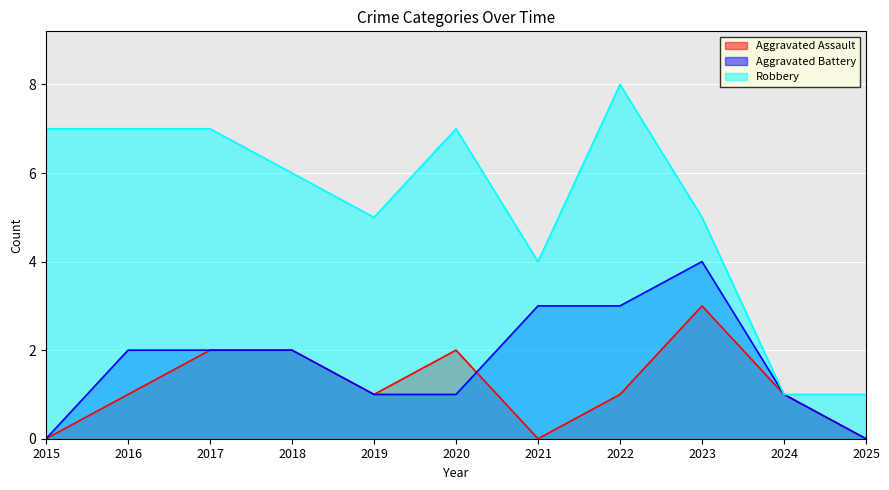

True or false: Robbery has more than 1 interior local peaks.

True